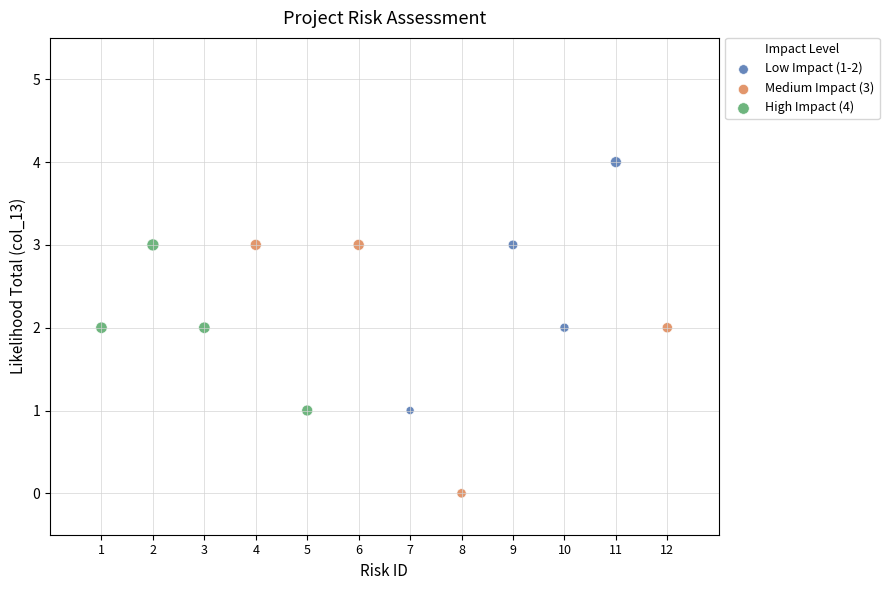

Which series reaches the minimum Y coordinate?

Medium Impact (3)